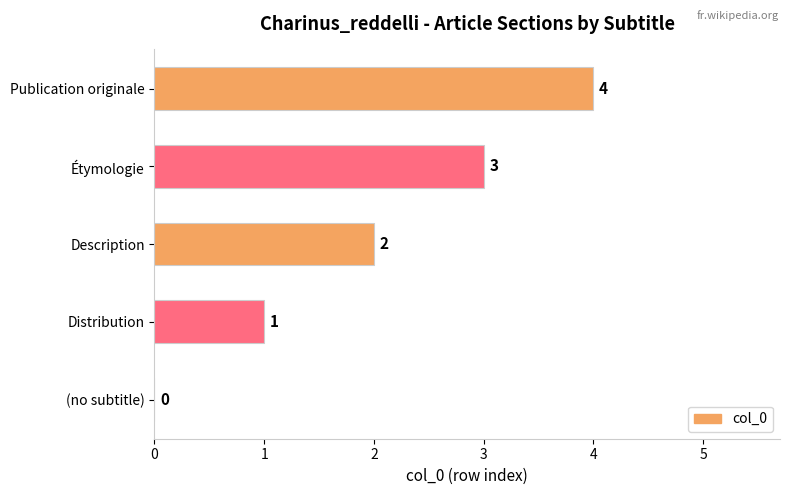

What is the change in value from (no subtitle) to Description?

+2